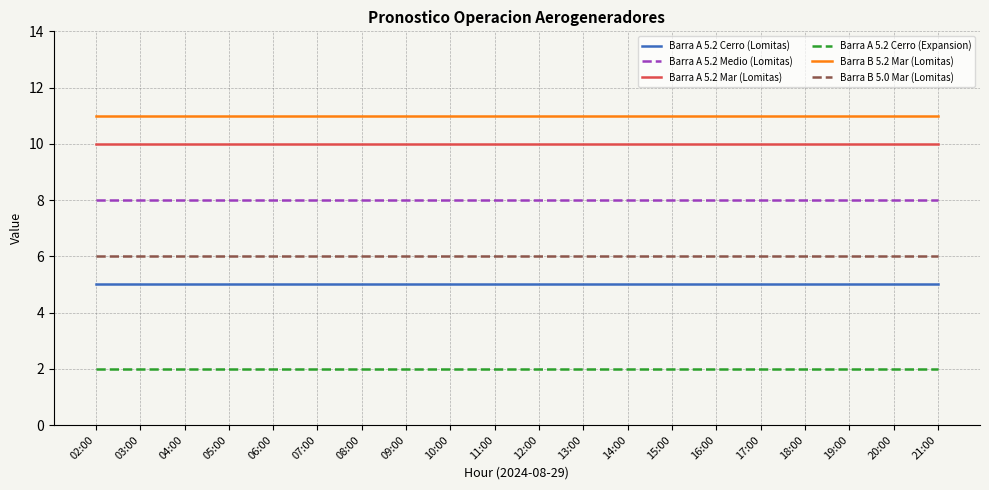

At how many categories does at least one series exceed 8?

20